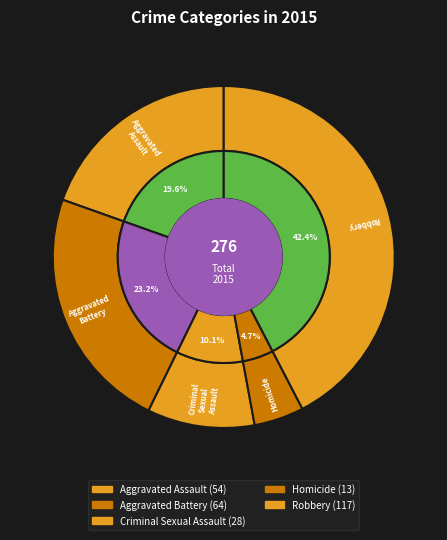

How many slices are in this pie chart?

5